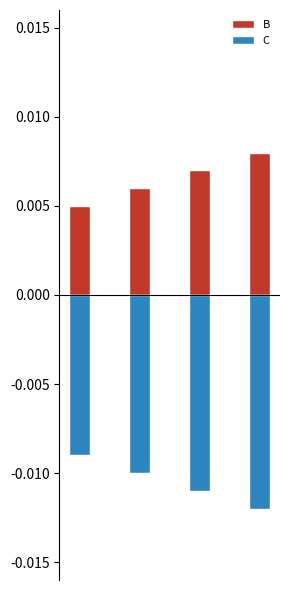

How many bars are there in each group?

2